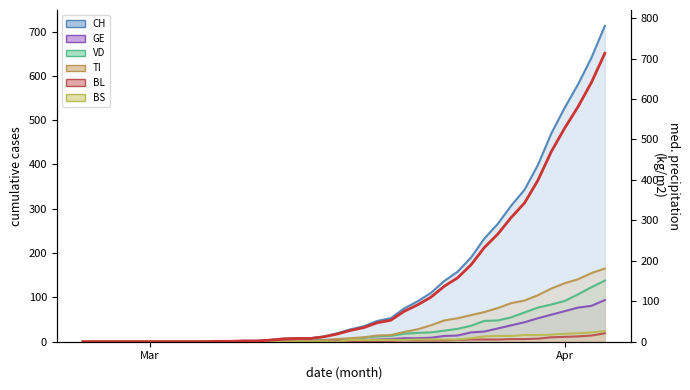

At which label is GE closest to 47?

2020-03-29